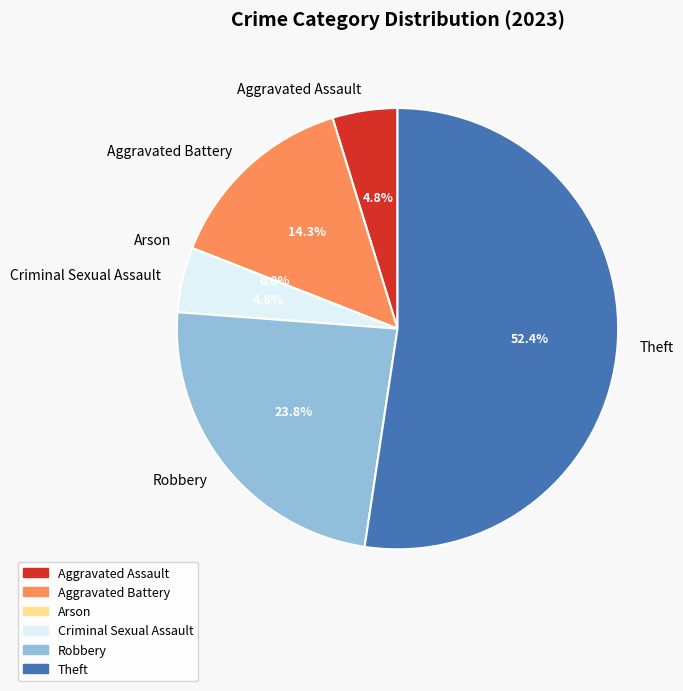

Is there any slice that represents more than half of the pie?

Yes